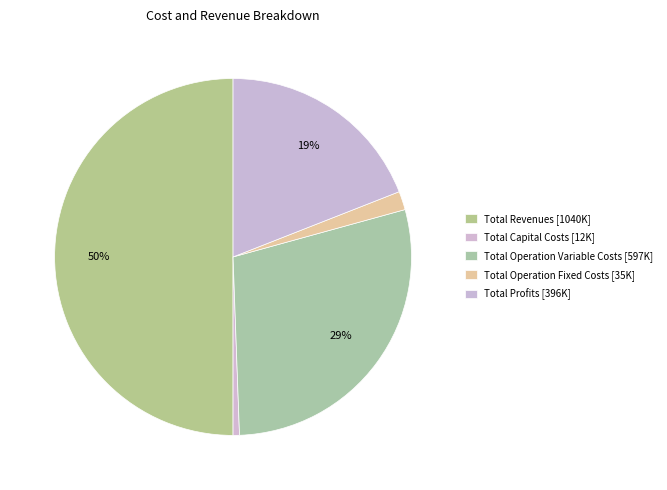

How many segments does this pie chart have?

5